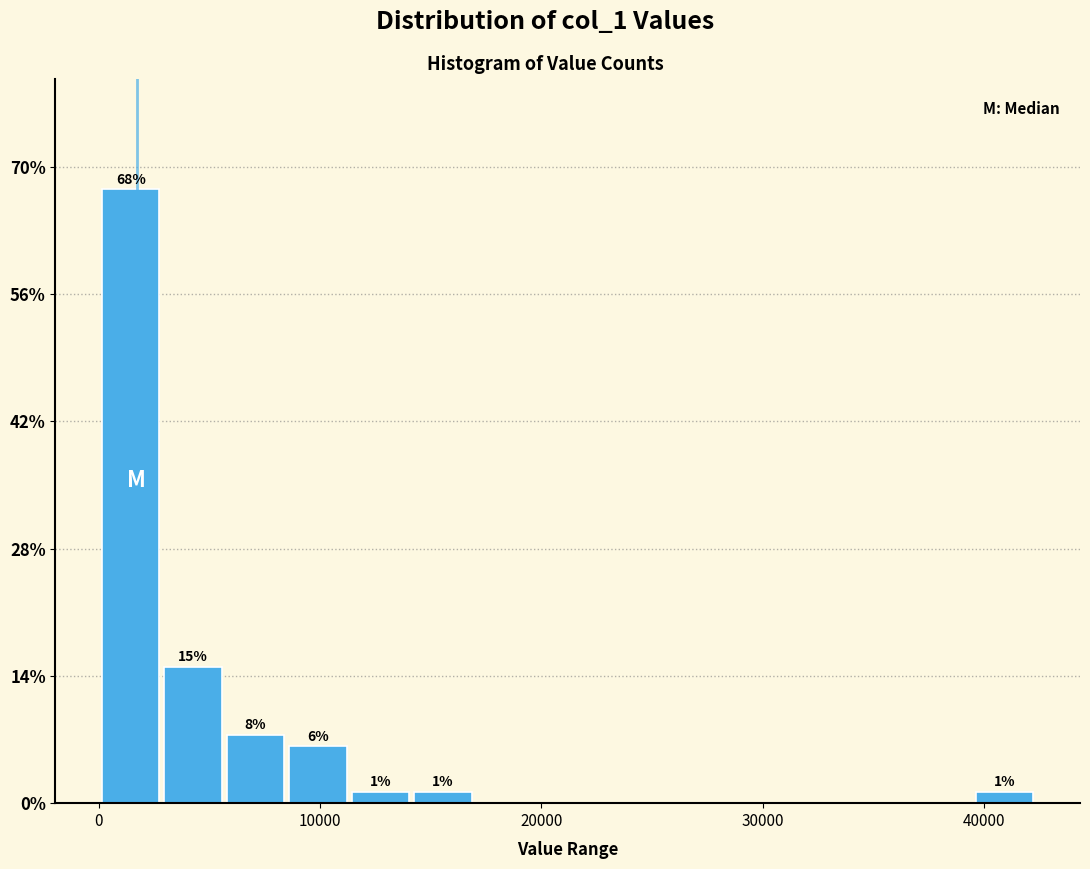

Read against the x-axis, roughly where is the centre of the tallest bar?

1000